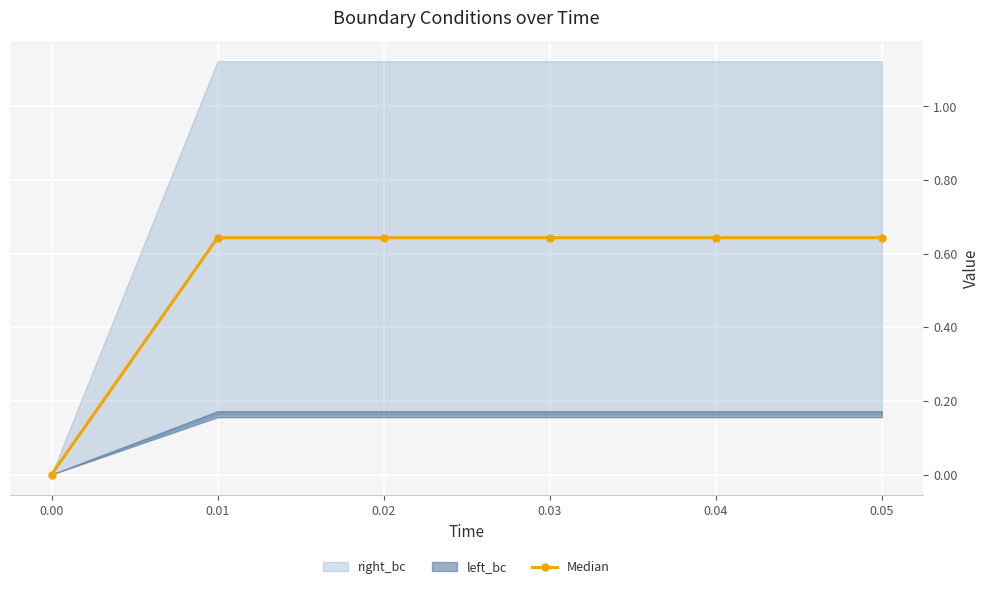

Is it true that Median equals 0.4 at 0.04?

False